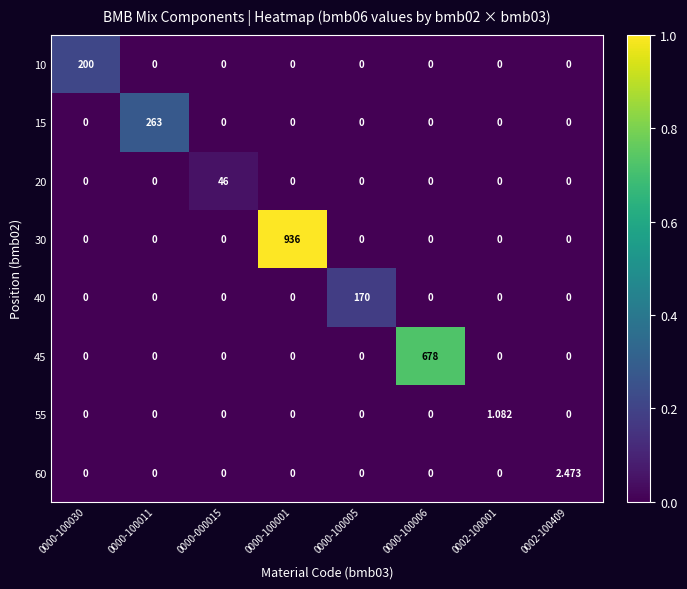

Which series has the largest range (max minus min)?

30